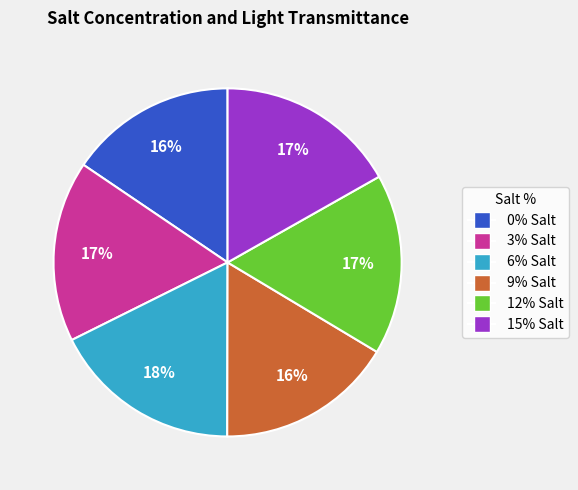

Does any single category account for the majority?

No